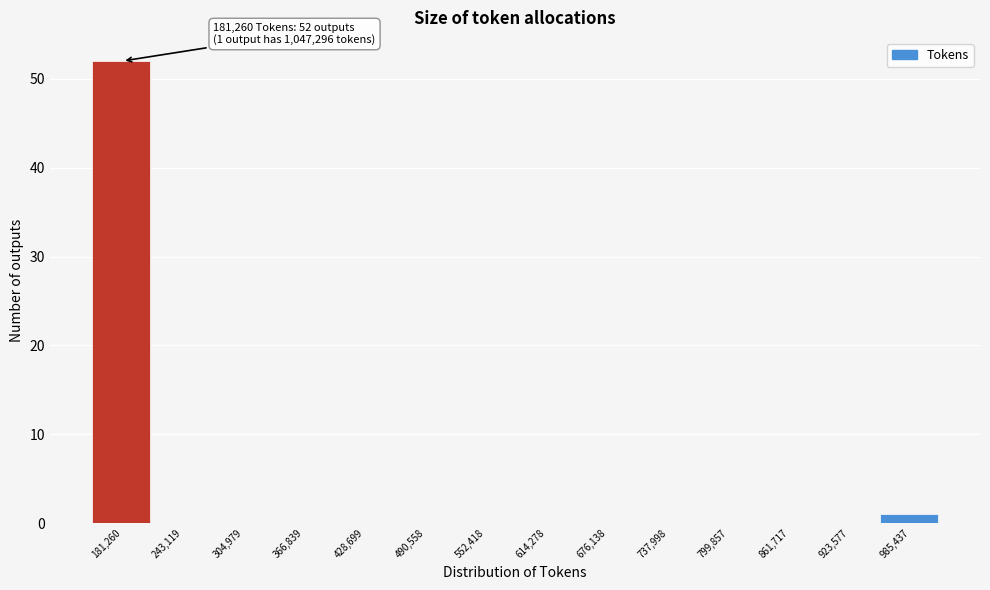

Reading left to right, what are all the values shown in this chart?

181,260=52	243,119=0	304,979=0	366,839=0	428,699=0	490,558=0	552,418=0	614,278=0	676,138=0	737,998=0	799,857=0	861,717=0	923,577=0	985,437=1